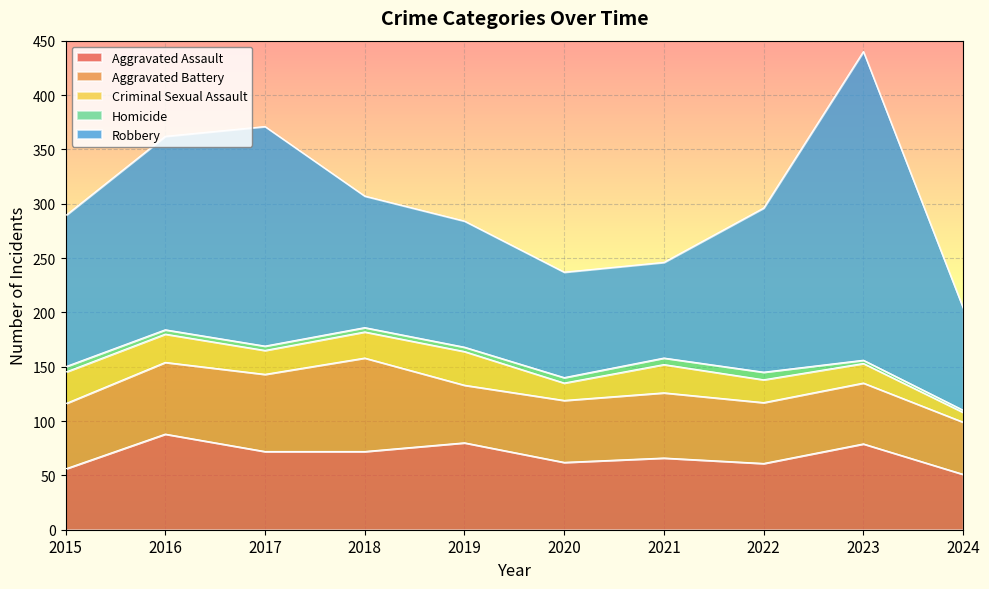

At how many categories does at least one series exceed 11?

10